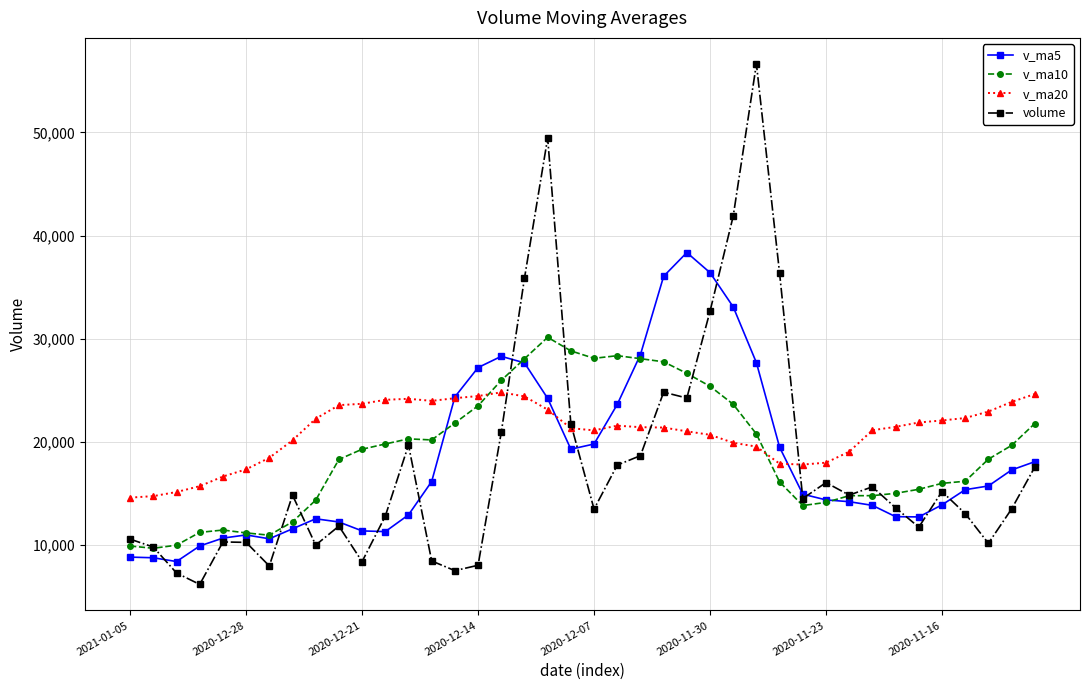

What is the value of the volume point at the 17th from the left?

20927.3